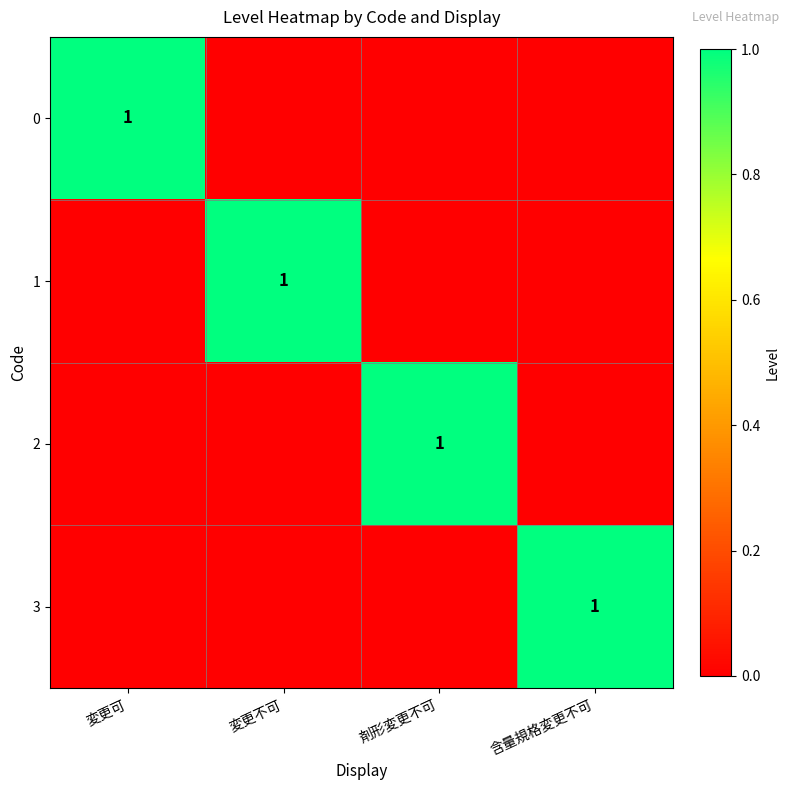

The 3 series shows 1 at 含量規格変更不可. True or false?

True